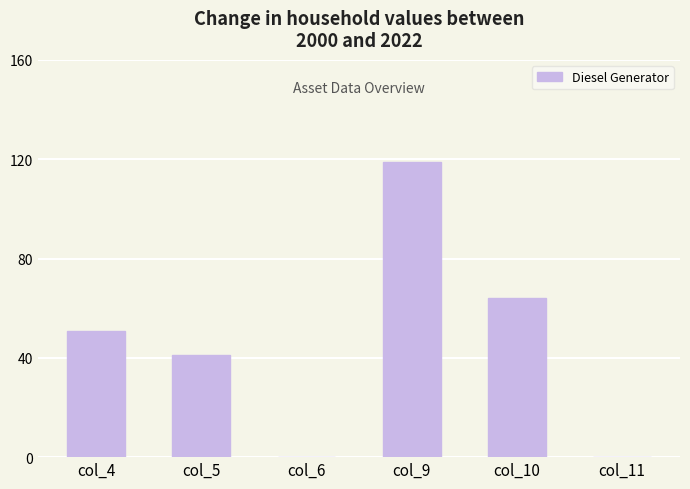

Which category has the highest value across all series?

col_9